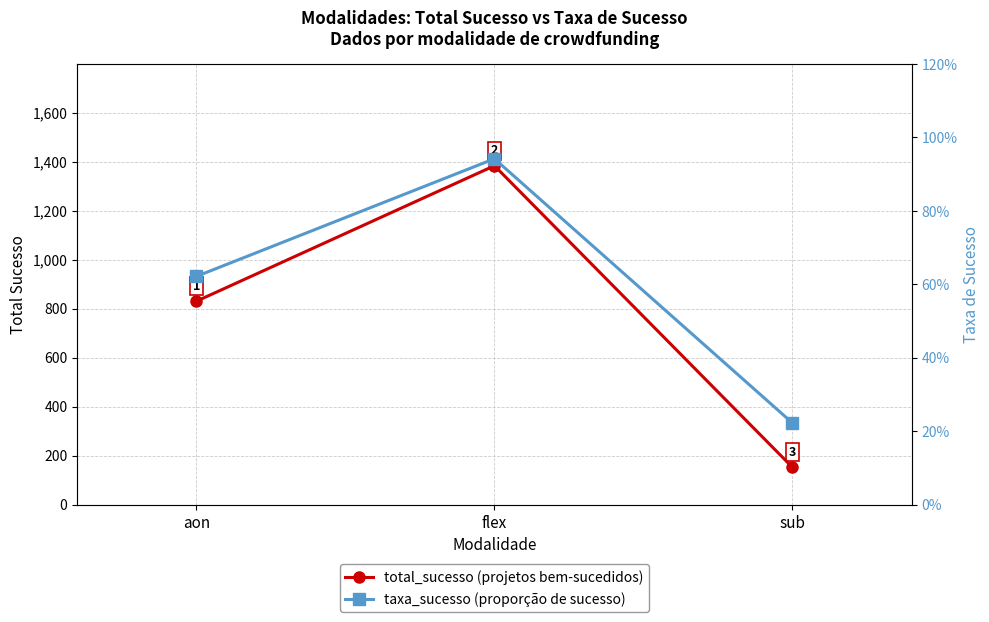

At how many categories does at least one series exceed 931?

1